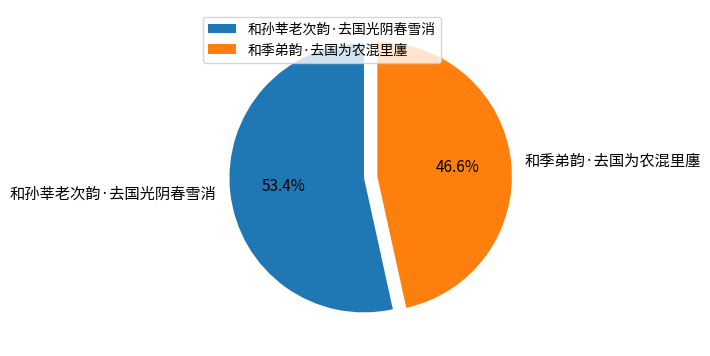

How many slices are in this pie chart?

2